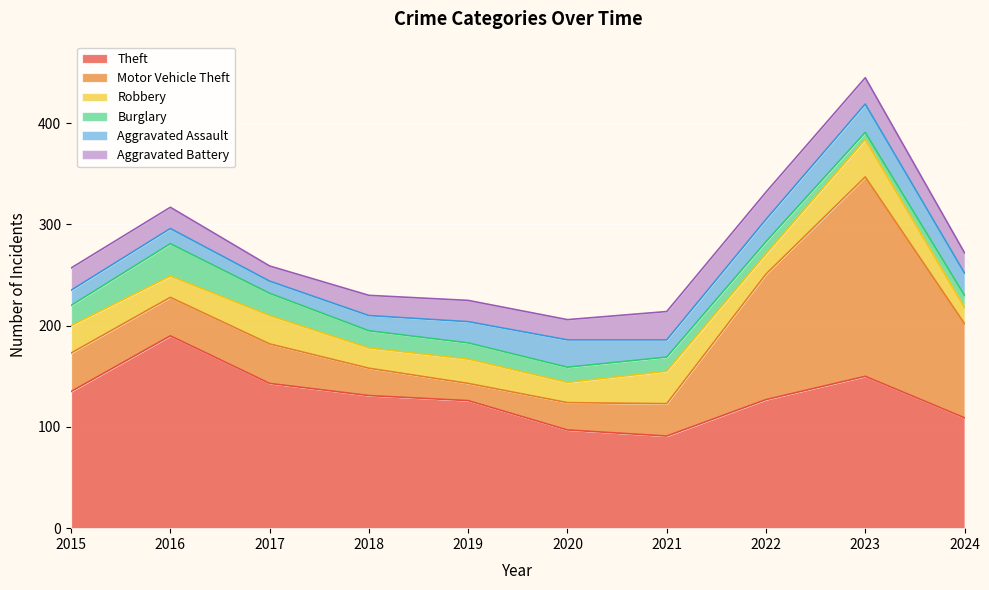

What is the difference between the Theft values at 2015 and 2020?

38